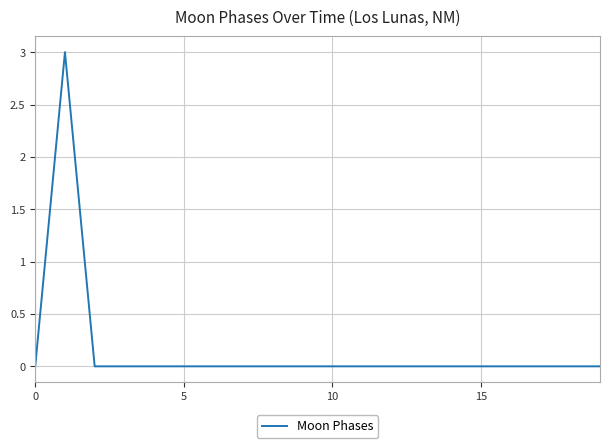

What is the difference between the maximum and minimum values?

3